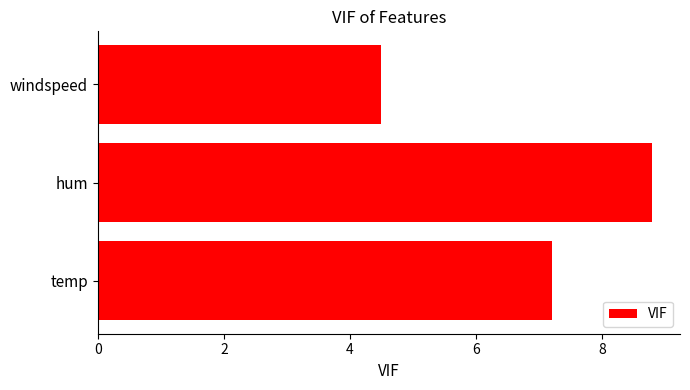

The value at temp is 3.8. True or false?

False